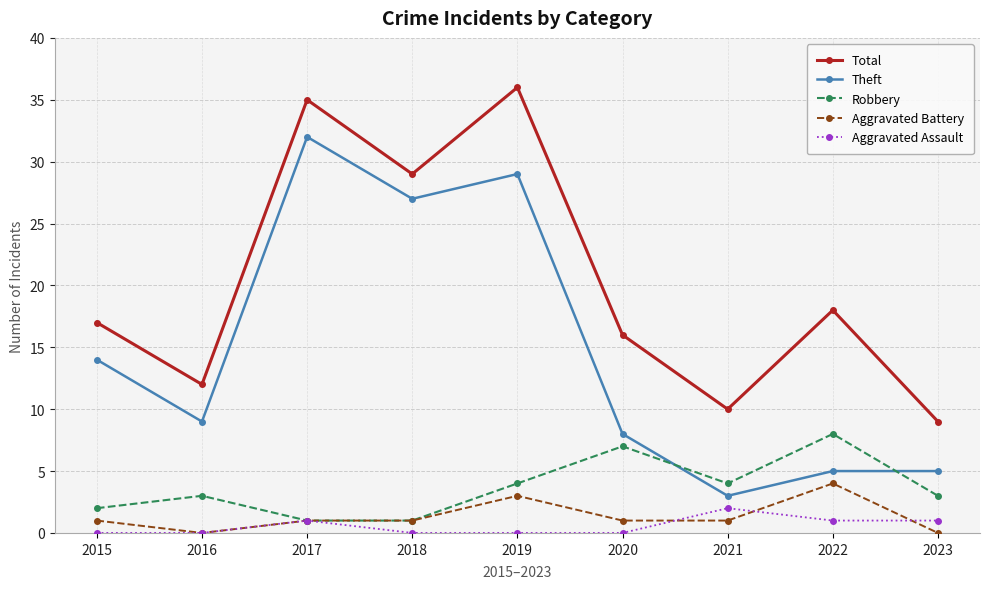

What is the value of the Aggravated Battery point at the 1st from the left?

1